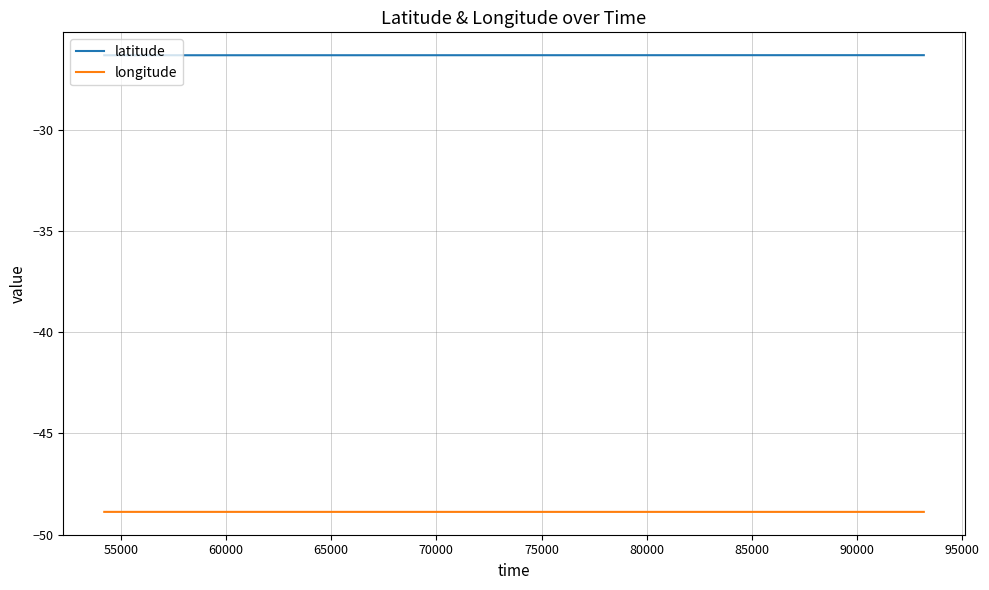

Rank the series by their average value, from lowest to highest.

longitude, latitude